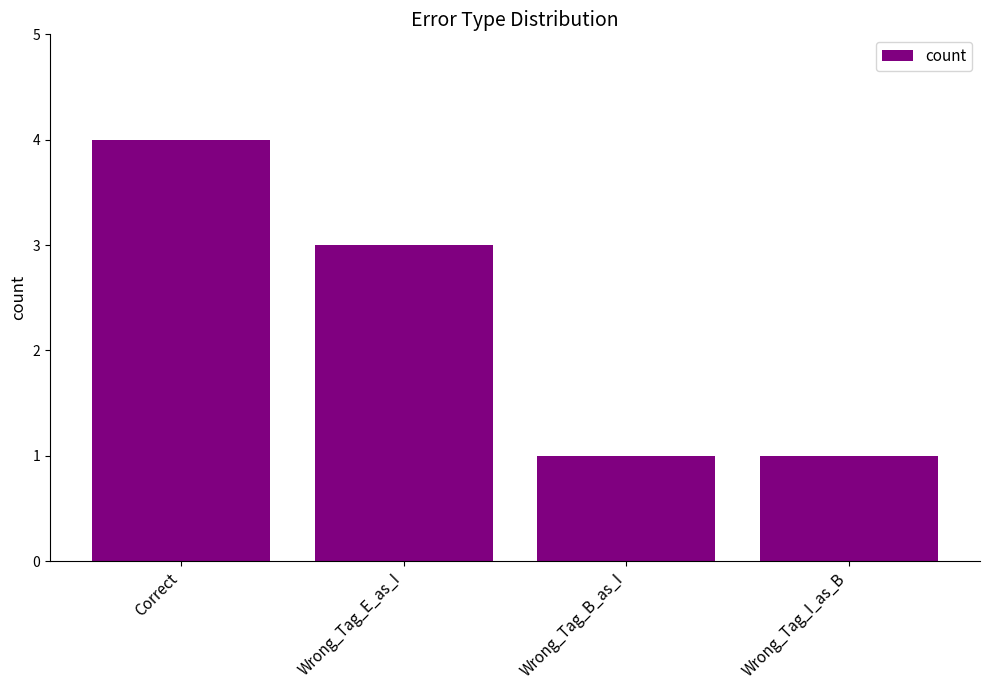

Reading left to right, extract all data points from this chart.

Correct=4	Wrong_Tag_E_as_I=3	Wrong_Tag_B_as_I=1	Wrong_Tag_I_as_B=1